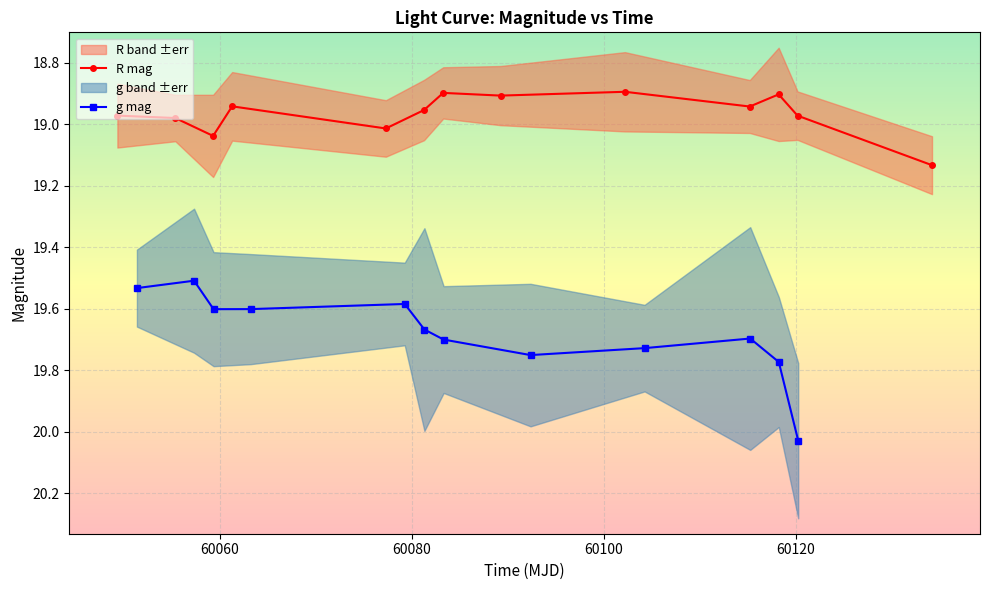

Rank the categories by g_err value from highest to lowest.

9, 5, 11, 1, 7, 10, 2, 3, 6, 8, 4, 0, 12